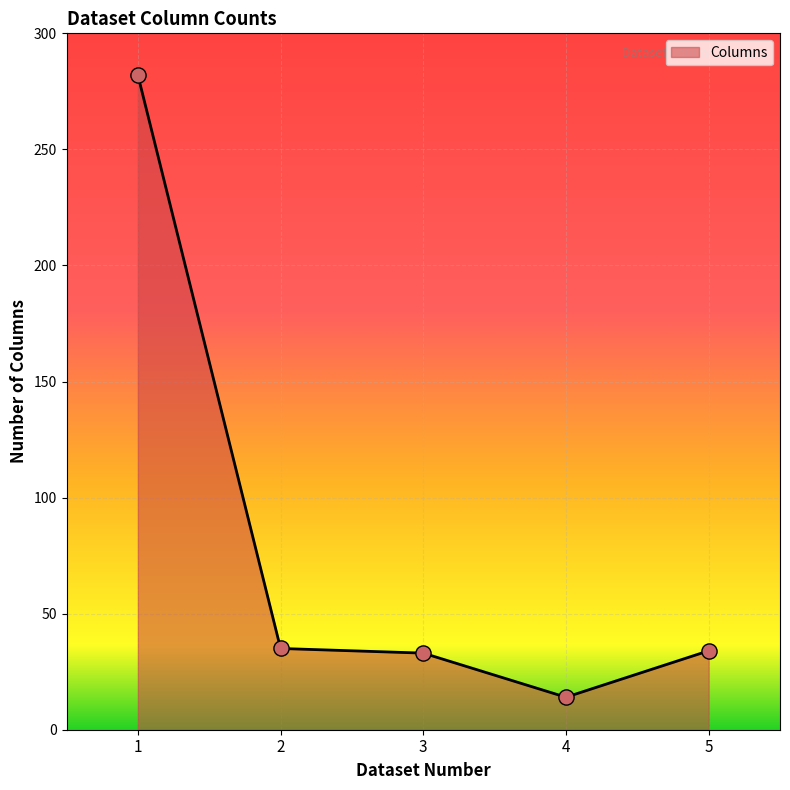

What is the ratio of the value at 1 to the value at 4?

20.1